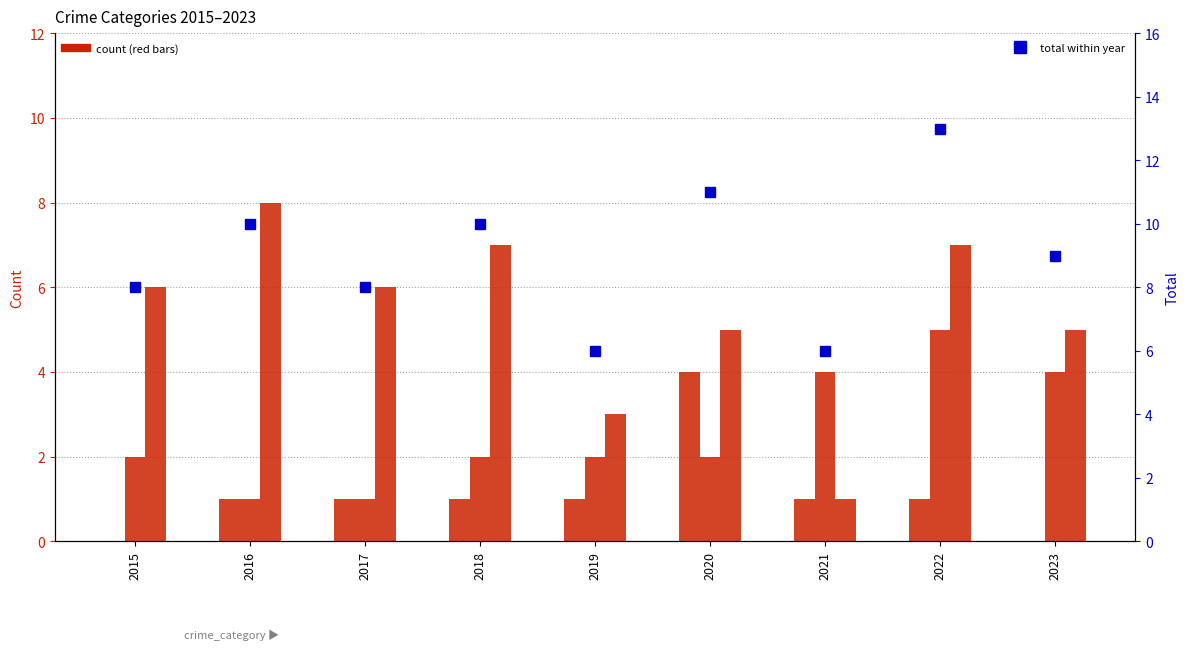

Reading left to right, transcribe all the data shown in this chart.

Aggravated Assault: 2015=0	2016=1	2017=1	2018=1	2019=1	2020=4	2021=1	2022=1	2023=0
Aggravated Battery: 2015=2	2016=1	2017=1	2018=2	2019=2	2020=2	2021=4	2022=5	2023=4
Robbery: 2015=6	2016=8	2017=6	2018=7	2019=3	2020=5	2021=1	2022=7	2023=5
Total: 2015=8	2016=10	2017=8	2018=10	2019=6	2020=11	2021=6	2022=13	2023=9